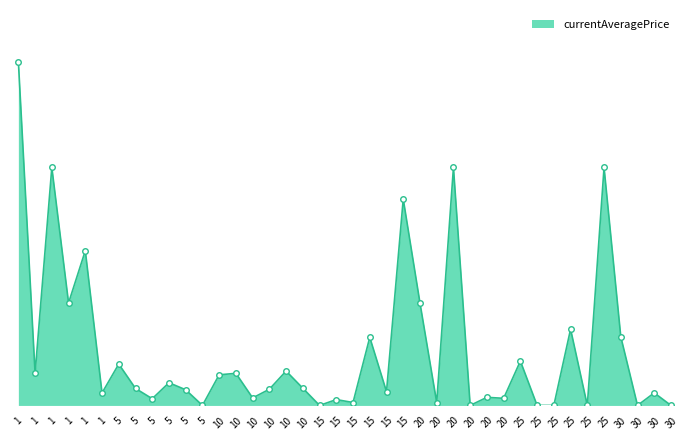

The value at 20 is 851.5. True or false?

True